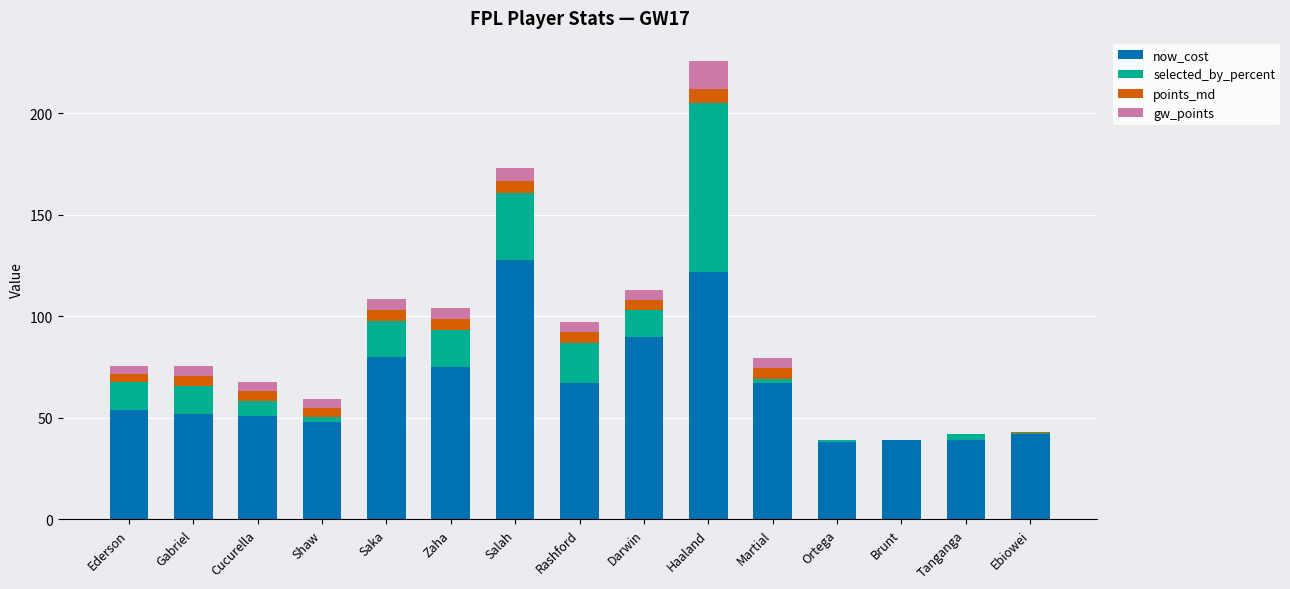

At which category is the sum across all series the highest?

Haaland